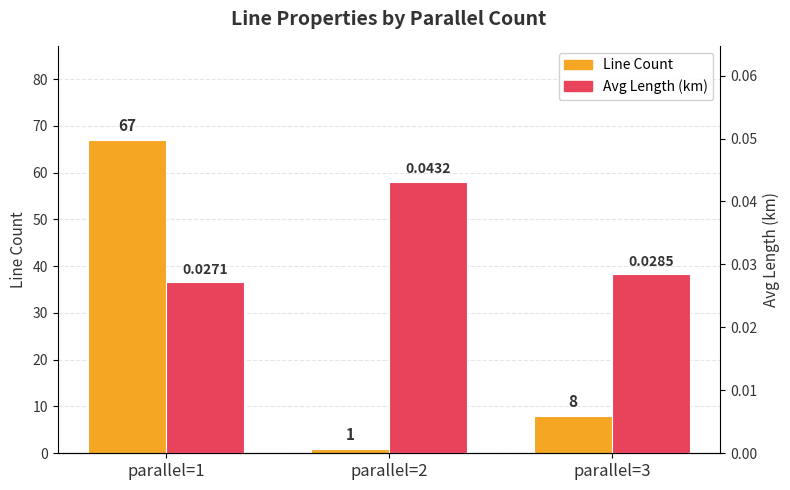

Which series has the largest total across all categories?

Line Count